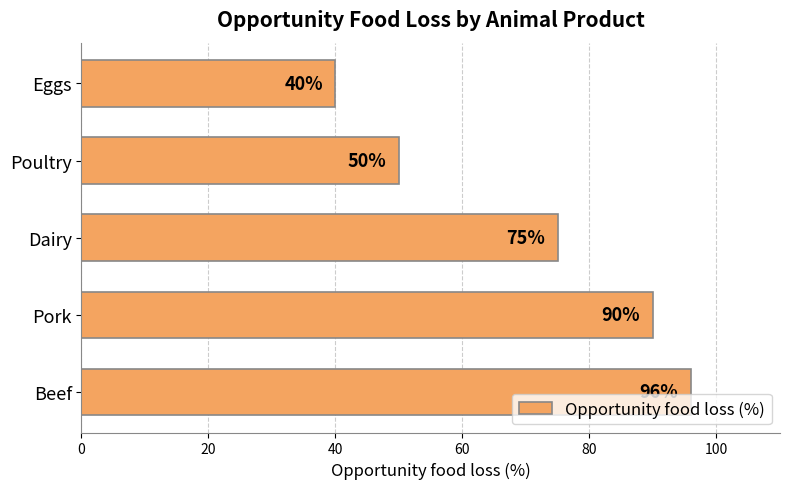

Count the values in the range 50 to 90.

3